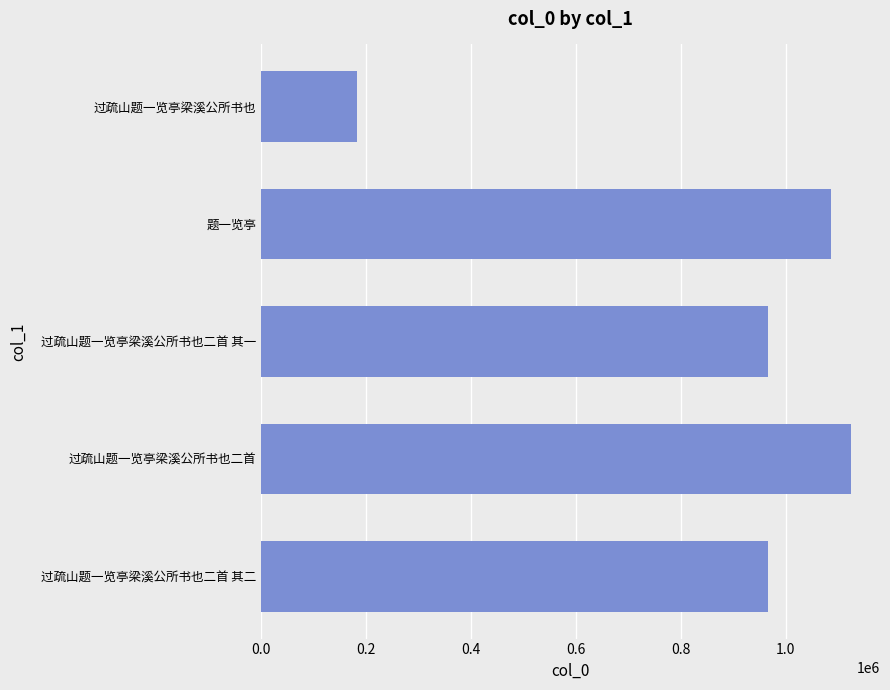

Where is the data nearest to the value 652739?

过疏山题一览亭梁溪公所书也二首 其二